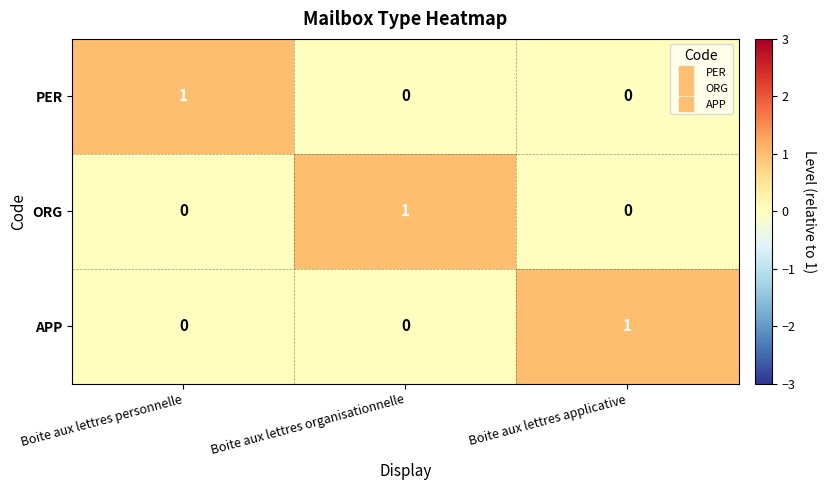

Which category has the highest value in the APP series?

Boite aux lettres applicative